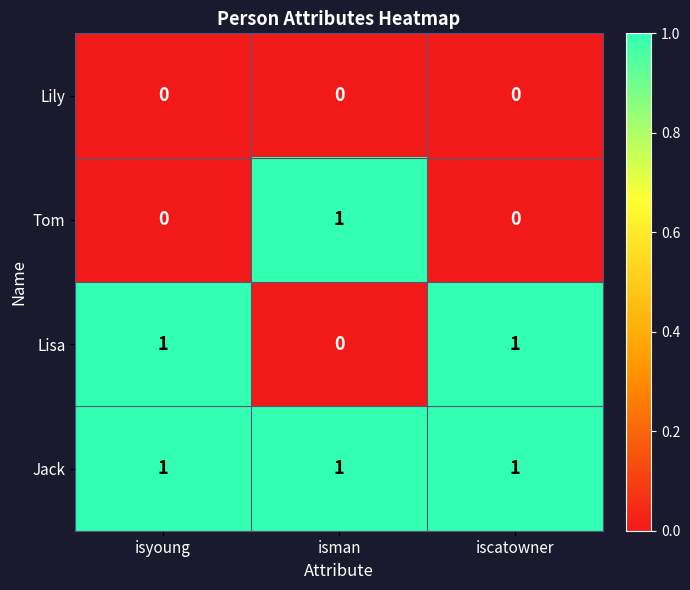

Reading left to right, list all the values displayed in this chart.

Lily: 0	0	0
Tom: 0	1	0
Lisa: 1	0	1
Jack: 1	1	1